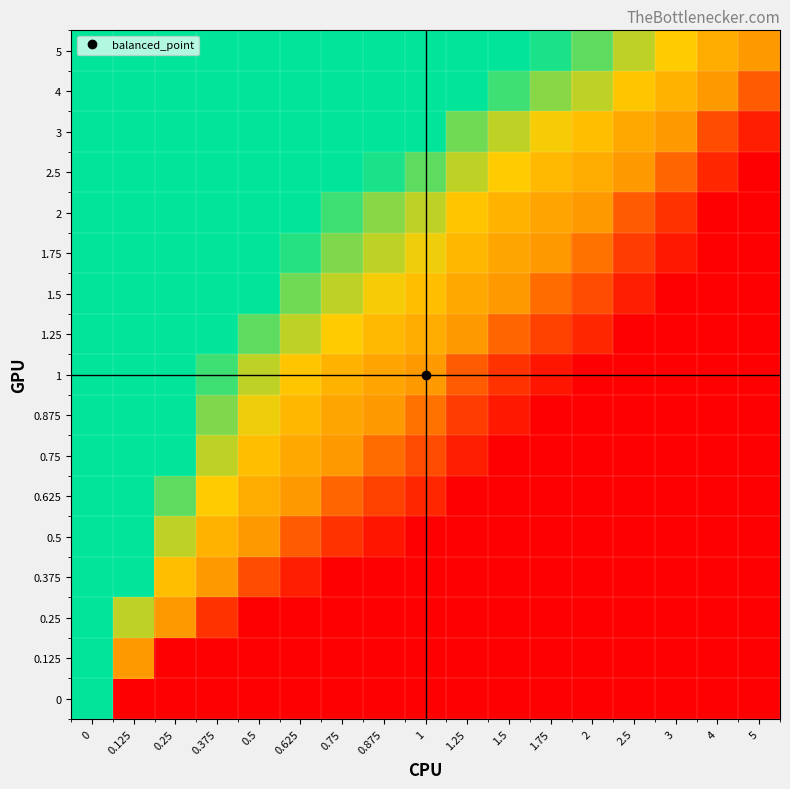

At which category does the chart reach its minimum across all series?

0.125